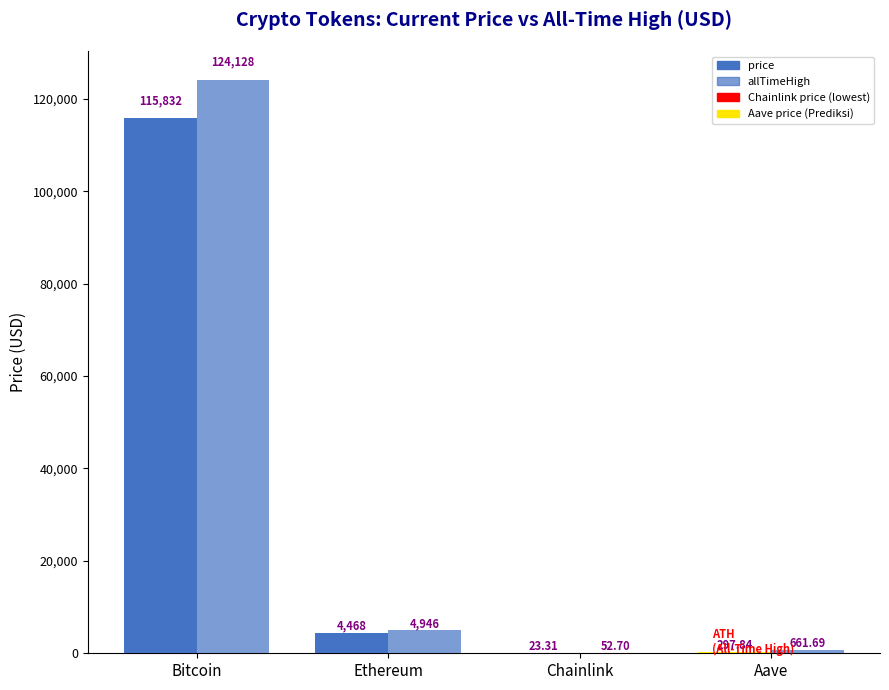

At which category does the chart reach its peak across all series?

Bitcoin